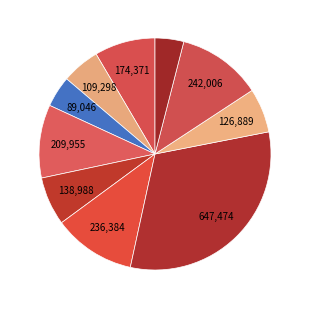

Which category has the smallest portion of the pie?

岁暮书怀·忆昔初辞鵷鹭行